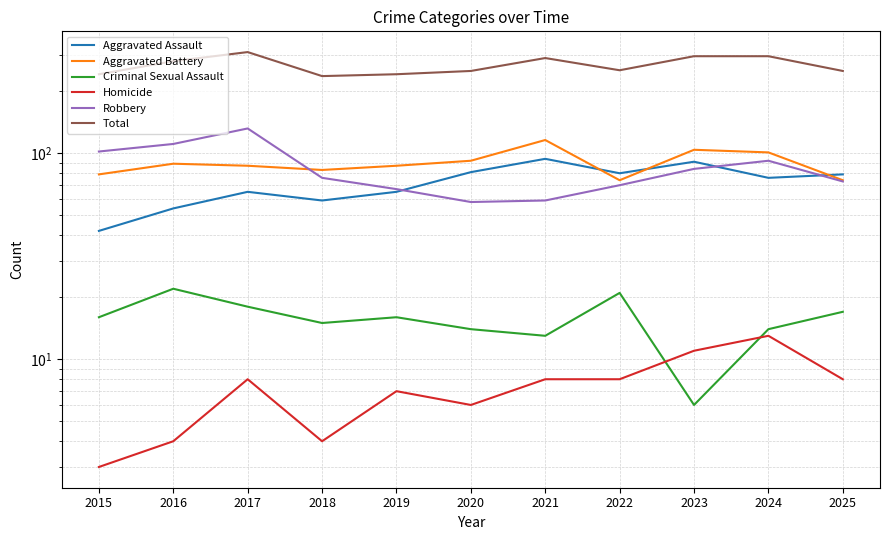

Is it true that Homicide equals 8 at 2020?

False